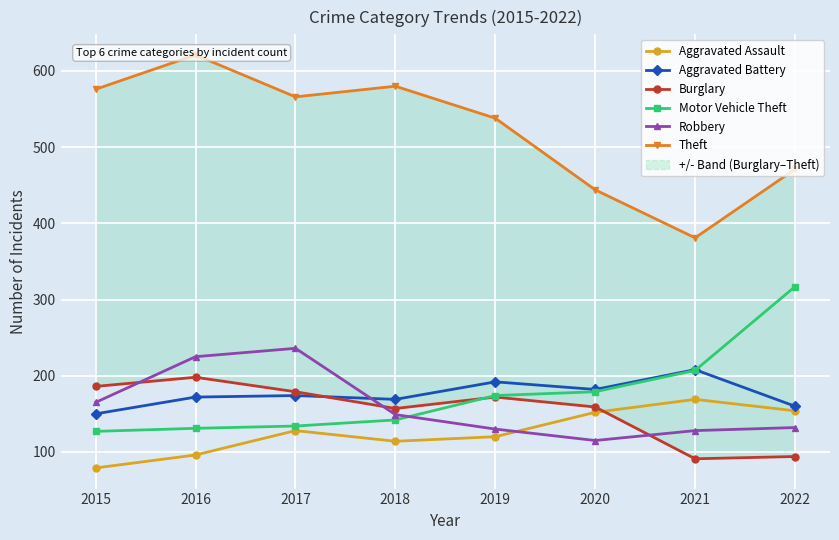

Which category has the lowest value across all series?

2015